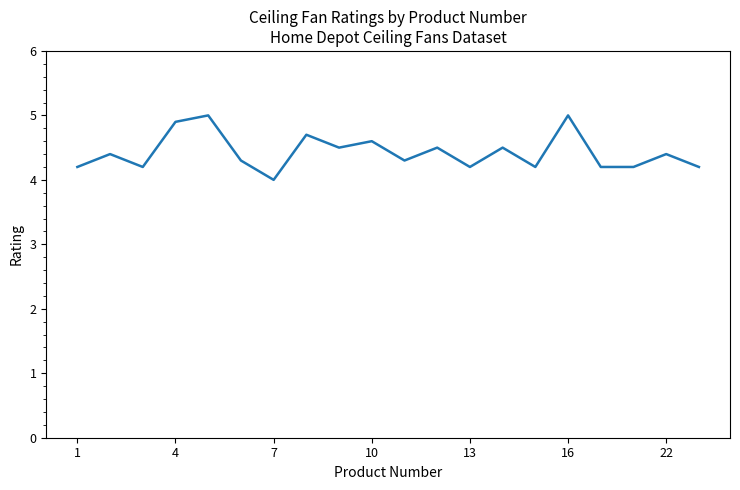

Is this an area chart (filled region under the line)?

No